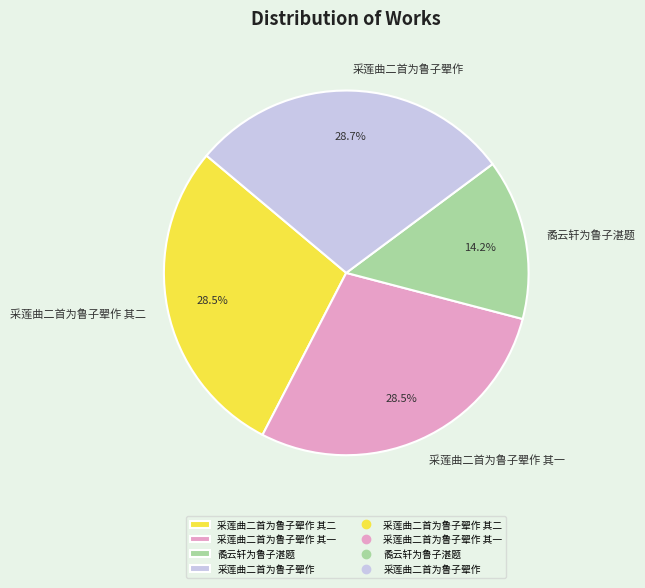

Is there a majority slice in this chart?

No